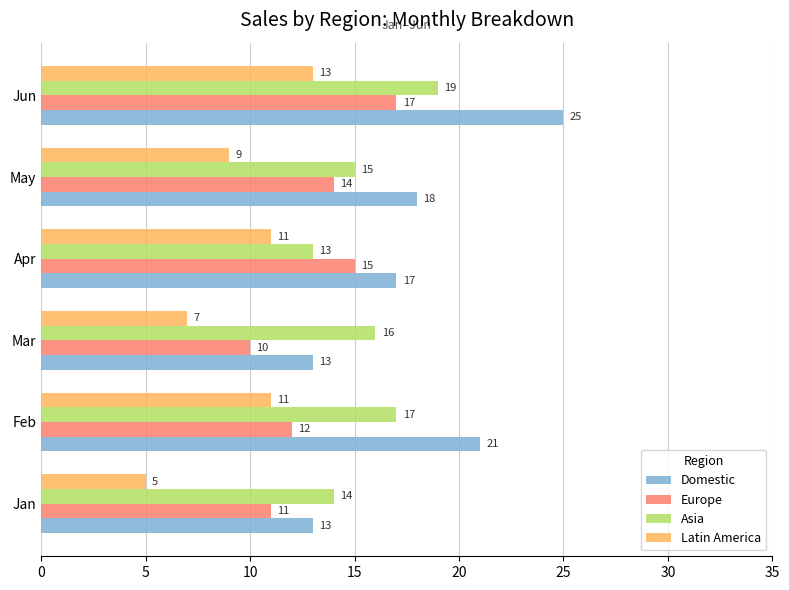

List the series in order of their peak value, lowest first.

Latin America, Europe, Asia, Domestic